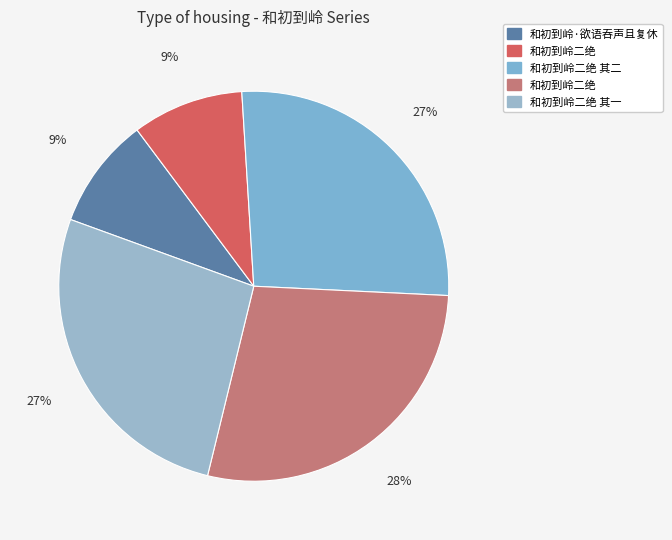

How many slices are in this pie chart?

5